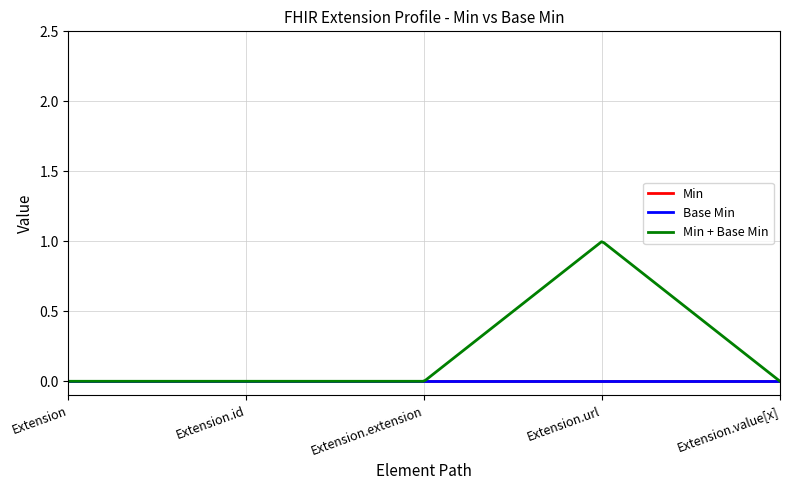

Which category has the lowest value in the Min series?

Extension